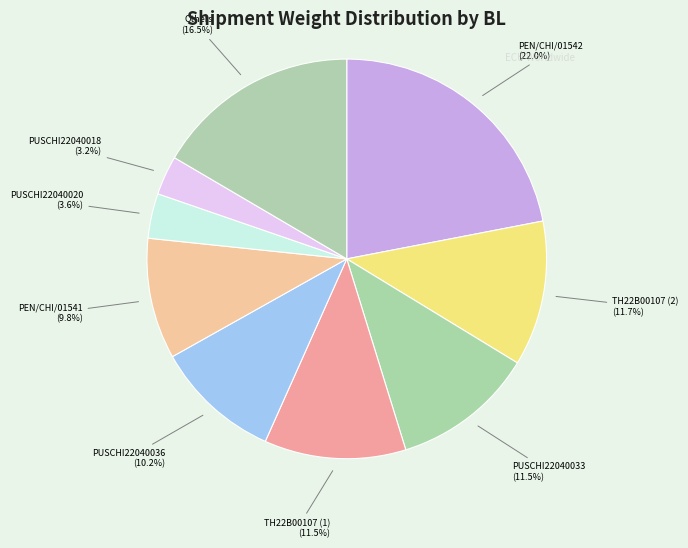

Does PUSCHI22040036 represent more than half of the total?

No